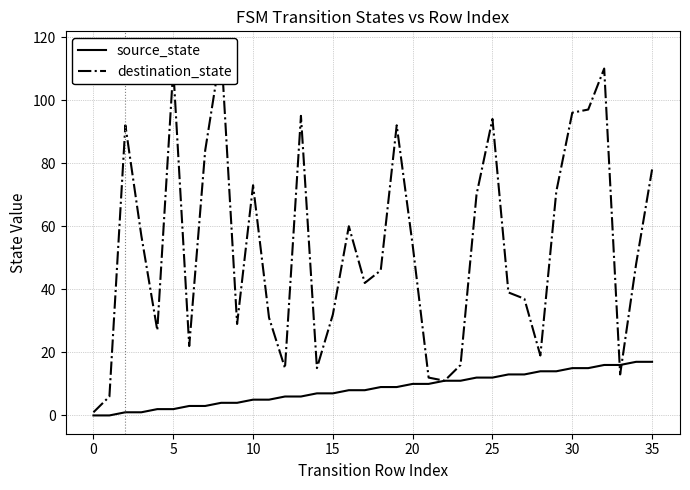

Where does the source_state series first go above 9?

20